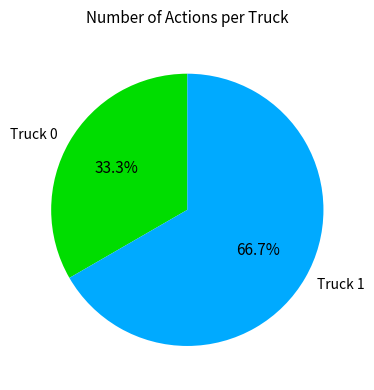

Approximately how many times larger is the value at Truck 1 compared to Truck 0?

2.0